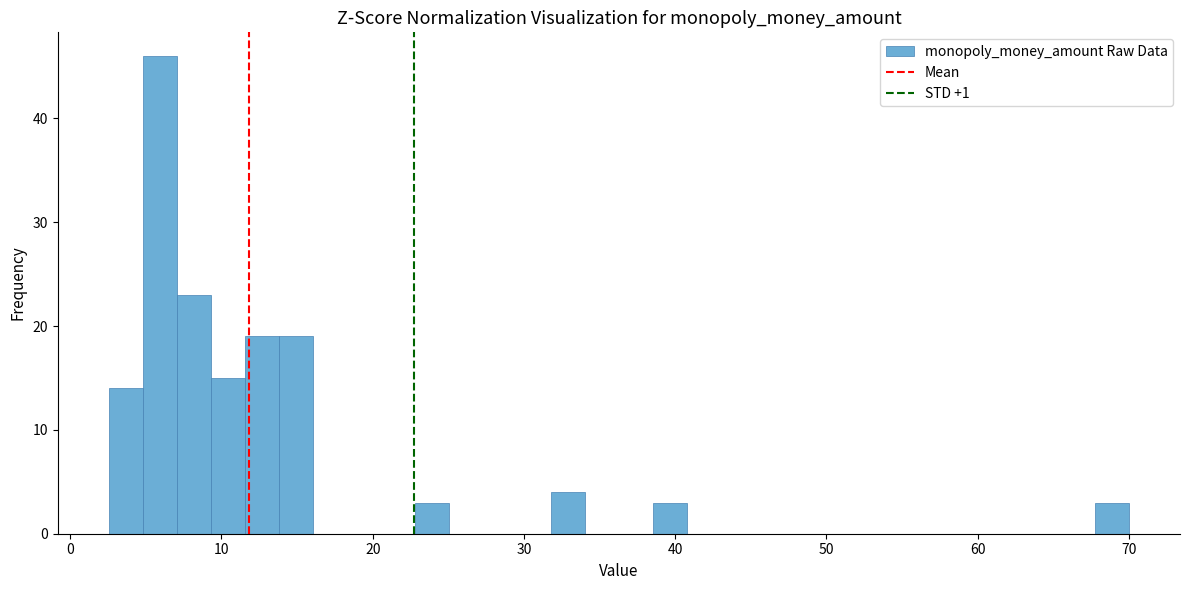

Read against the x-axis, roughly where is the centre of the tallest bar?

6